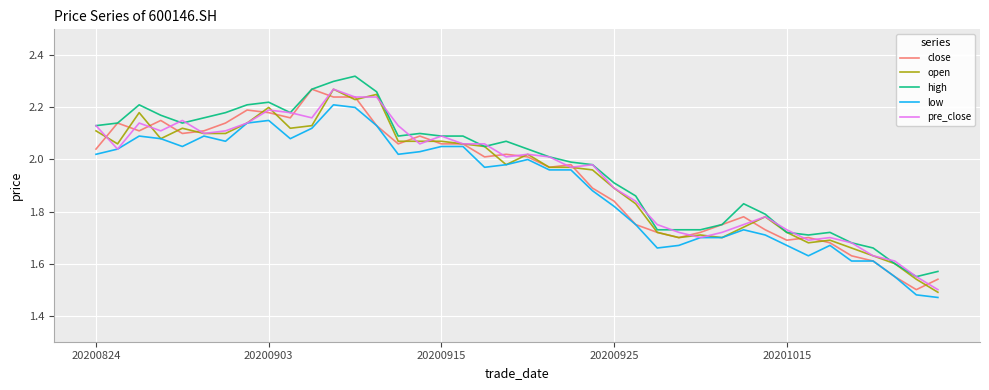

What is the average value of the close series?

1.9